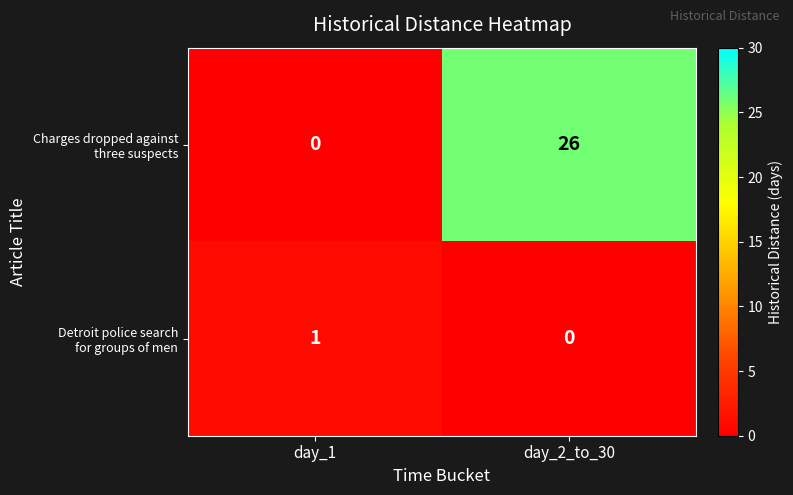

What is the total value across all series at day_2_to_30?

26